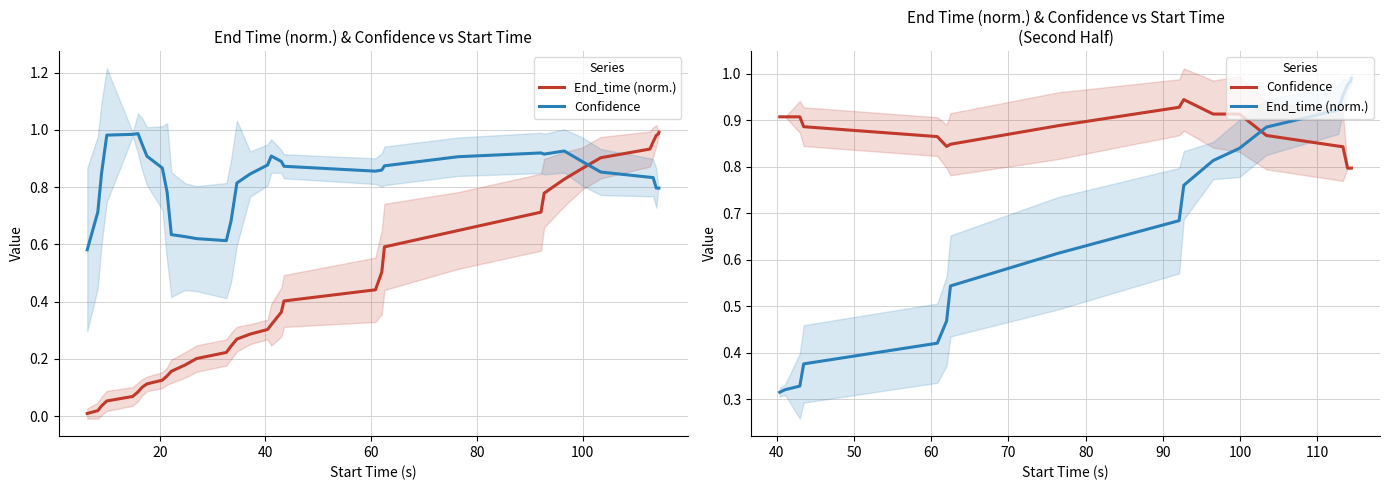

True or false: Confidence has more than 0 interior local peaks.

True